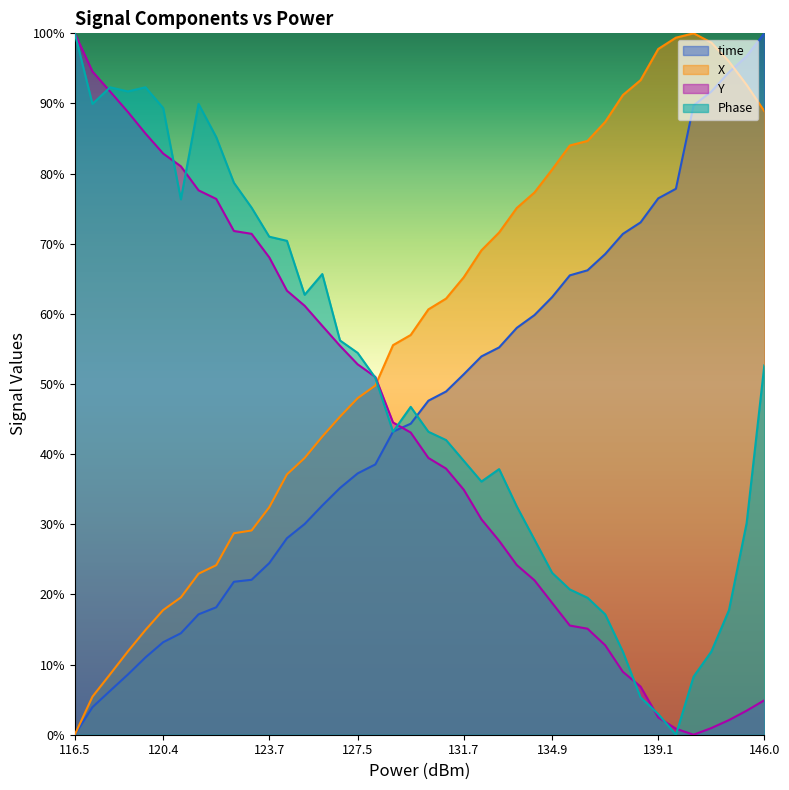

Rank the series by their average value, from highest to lowest.

X, Phase, time, Y